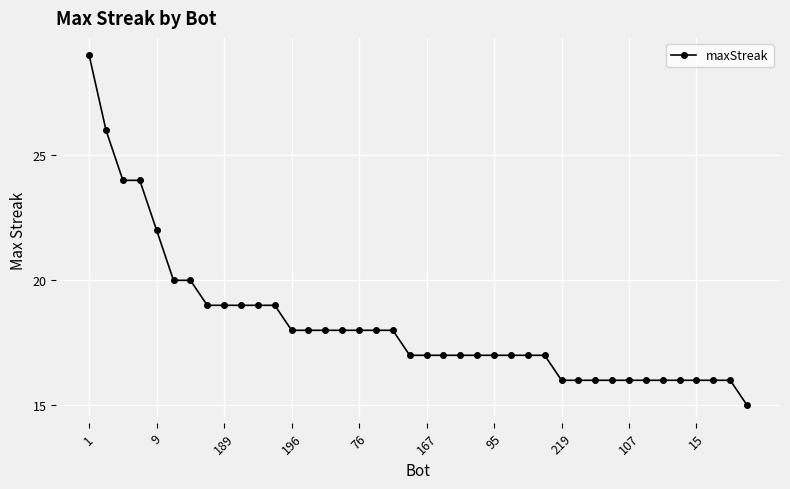

How many lines are shown in the chart?

1